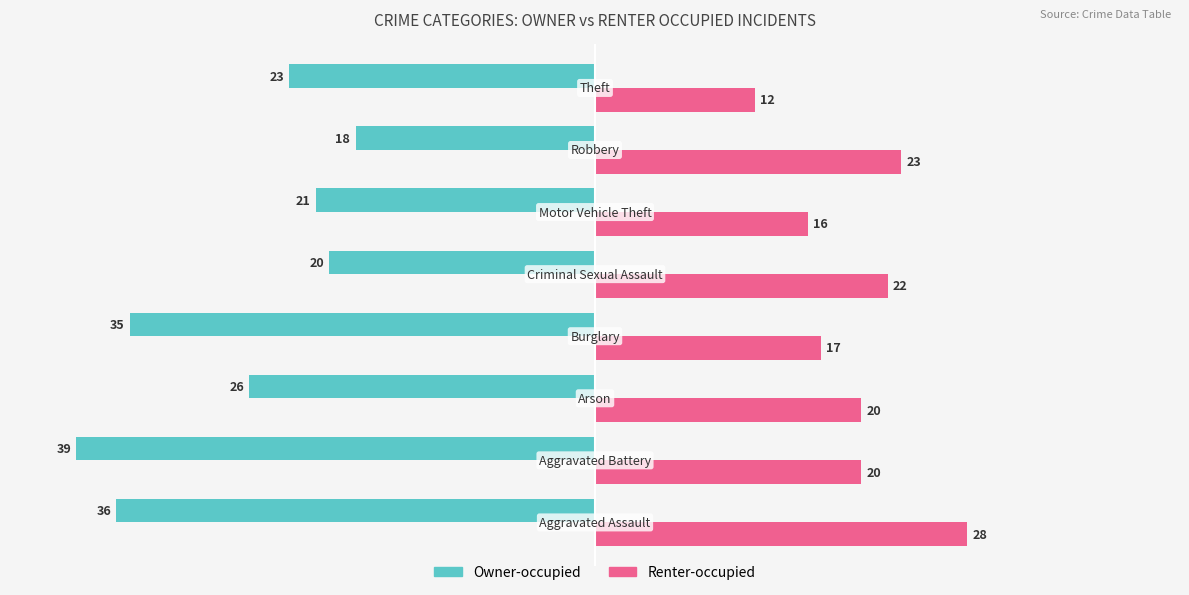

Rank the series by their maximum value, from highest to lowest.

Renter-occupied, Owner-occupied